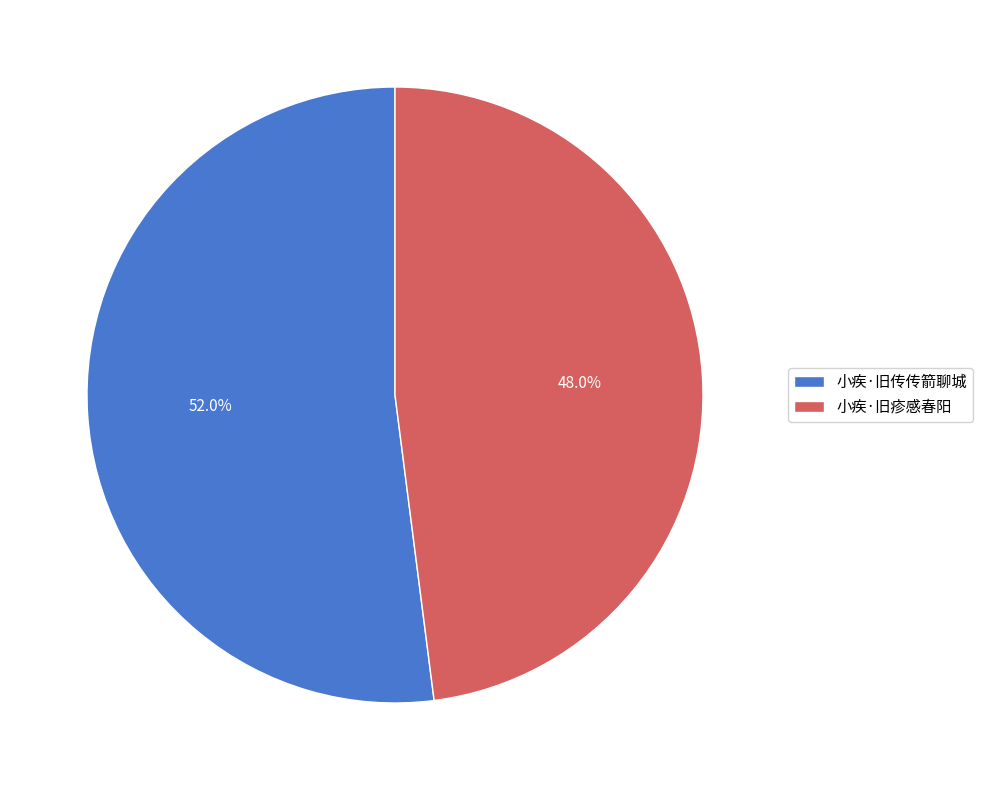

To the nearest percent, what is the difference between the 小疾·旧传传箭聊城 and 小疾·旧疹感春阳 slice percentages?

4%